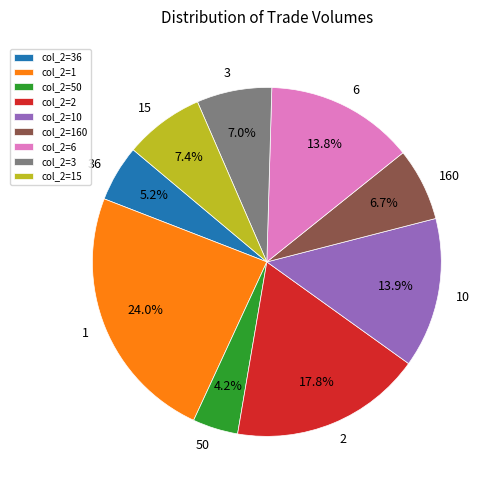

Combined, do 3 and 36 account for over 50%?

No